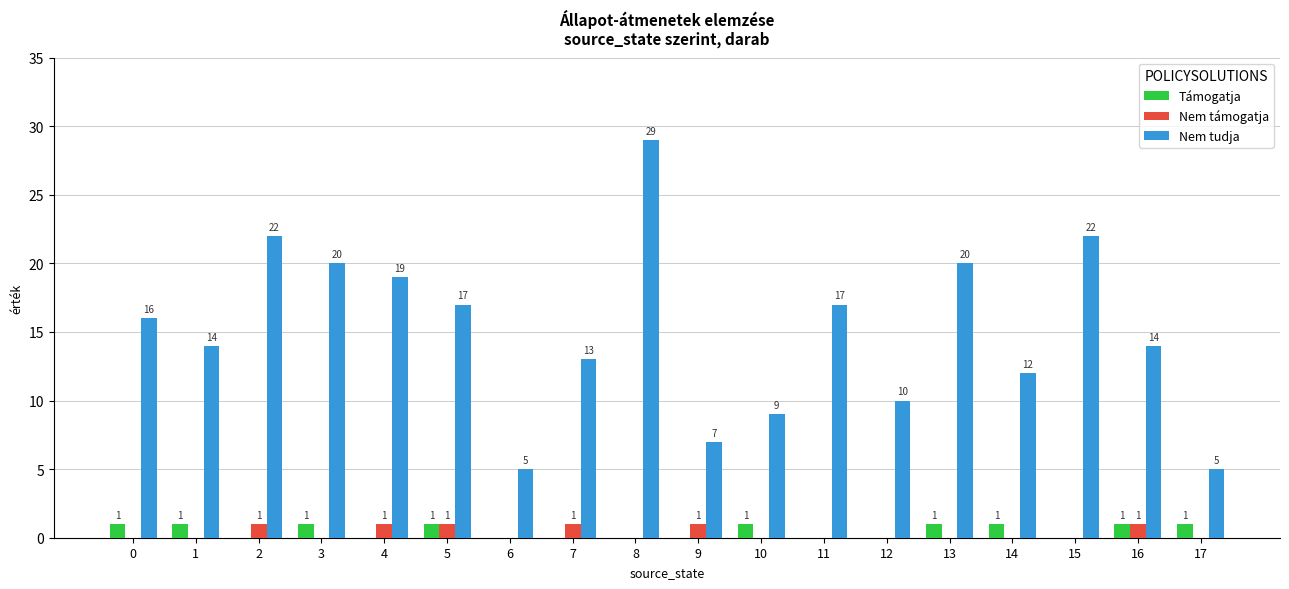

The value of Támogatja at 10 is 1. True or false?

True